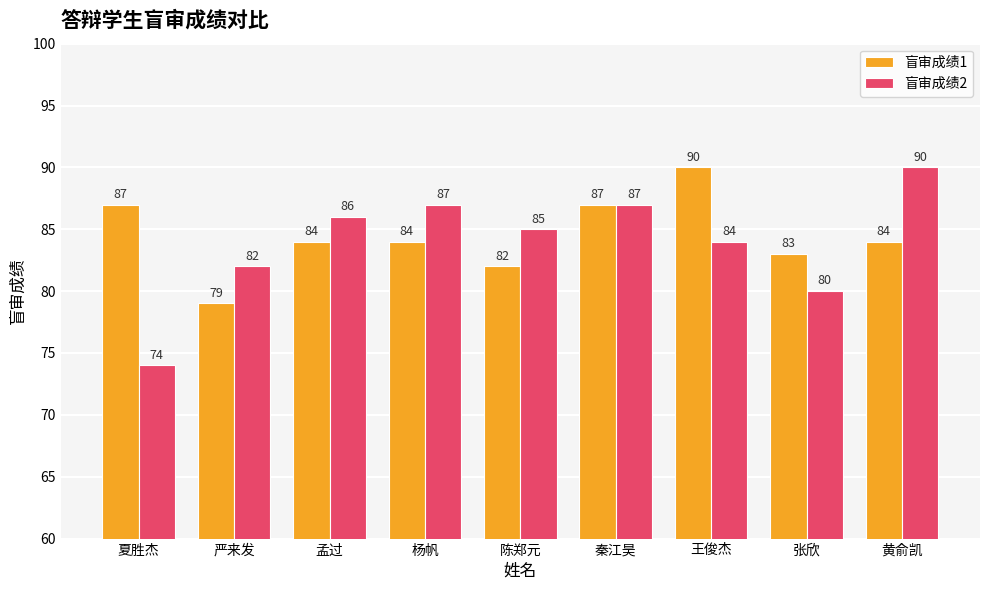

What value does the 盲审成绩2 series have at 黄俞凯, to the nearest 10?

90